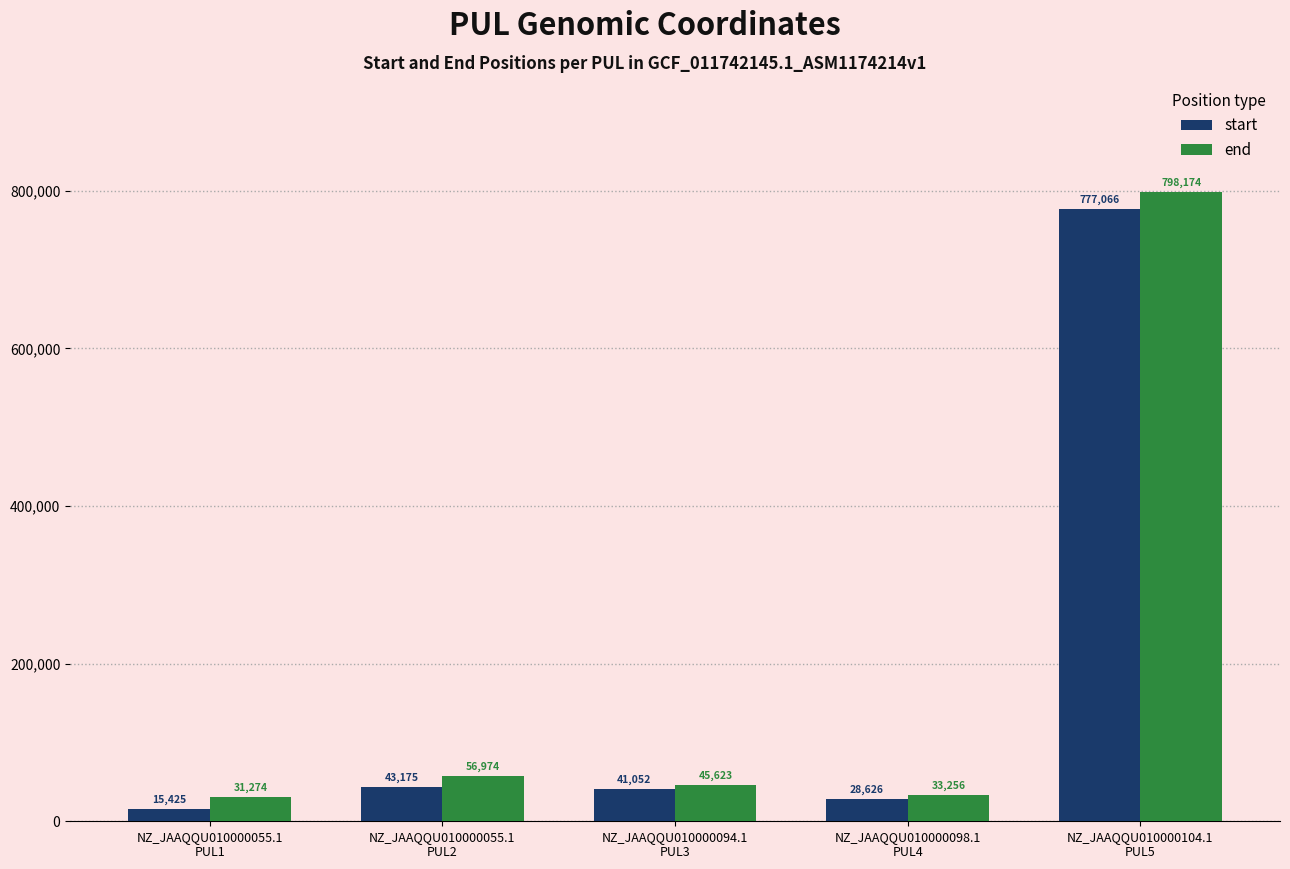

What position from the left is NZ_JAAQQU010000055.1
PUL2?

2